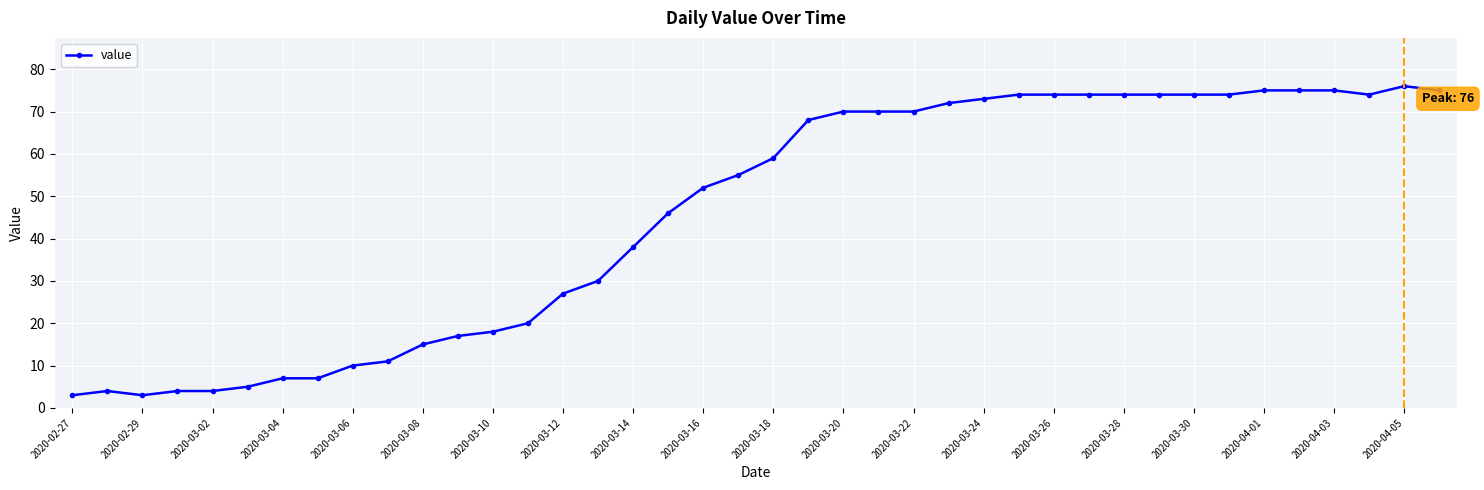

What is the sum of all values?

1826